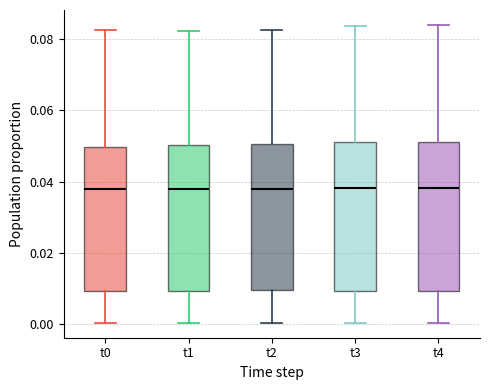

Reading left to right, read every box against the y-axis: the position of its median line, the range the box covers, and the ends of its whiskers. The values are not printed on the chart, so give them approximately, as read against the axis.

t0: median 0.038, box 0.010 to 0.050, whiskers 0.000 to 0.082
t1: median 0.038, box 0.010 to 0.050, whiskers 0.000 to 0.082
t2: median 0.038, box 0.010 to 0.050, whiskers 0.000 to 0.082
t3: median 0.038, box 0.010 to 0.052, whiskers 0.000 to 0.084
t4: median 0.038, box 0.010 to 0.052, whiskers 0.000 to 0.084